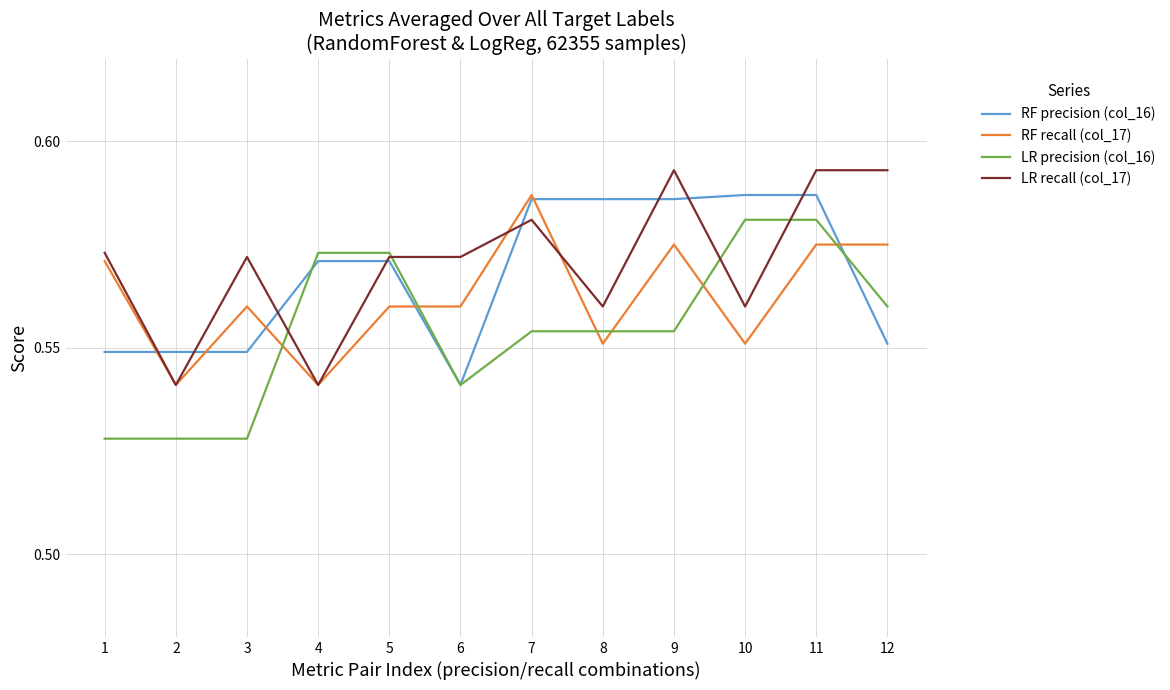

Which series ends up on top after the final intersection of RF precision (col_16) and LR recall (col_17)?

LR recall (col_17)